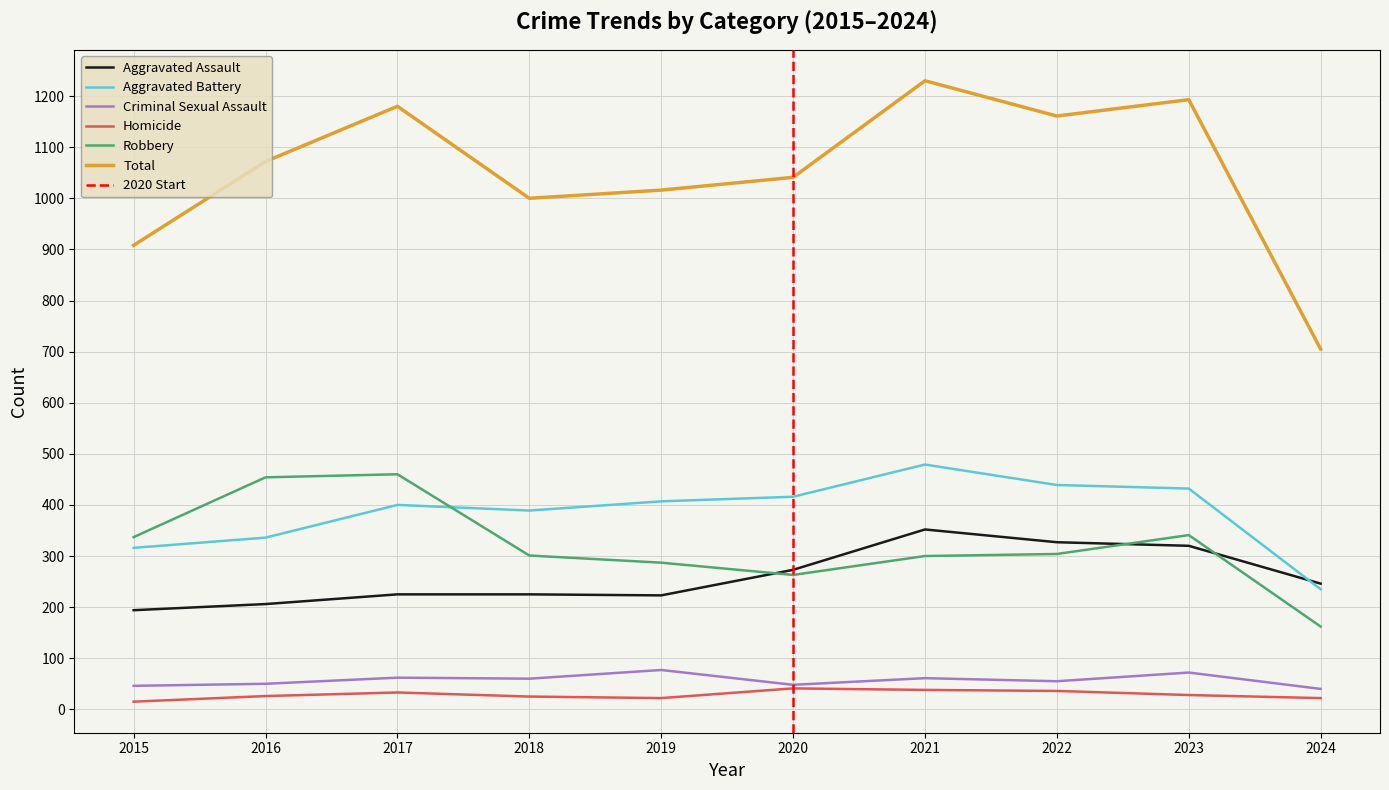

How many lines are shown in the chart?

6